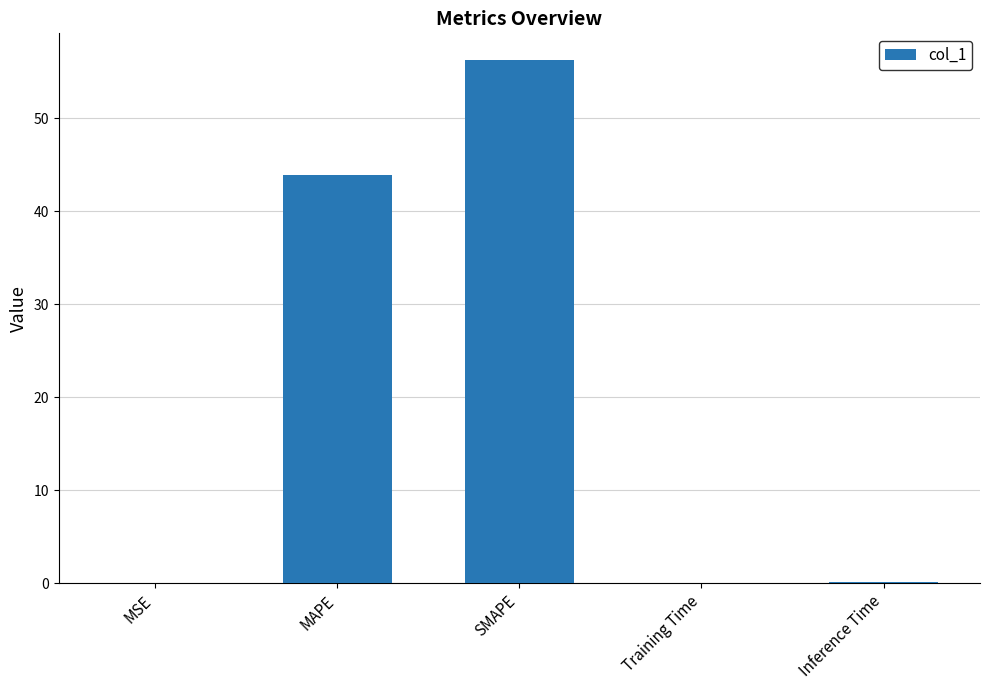

Are the bars horizontal?

No